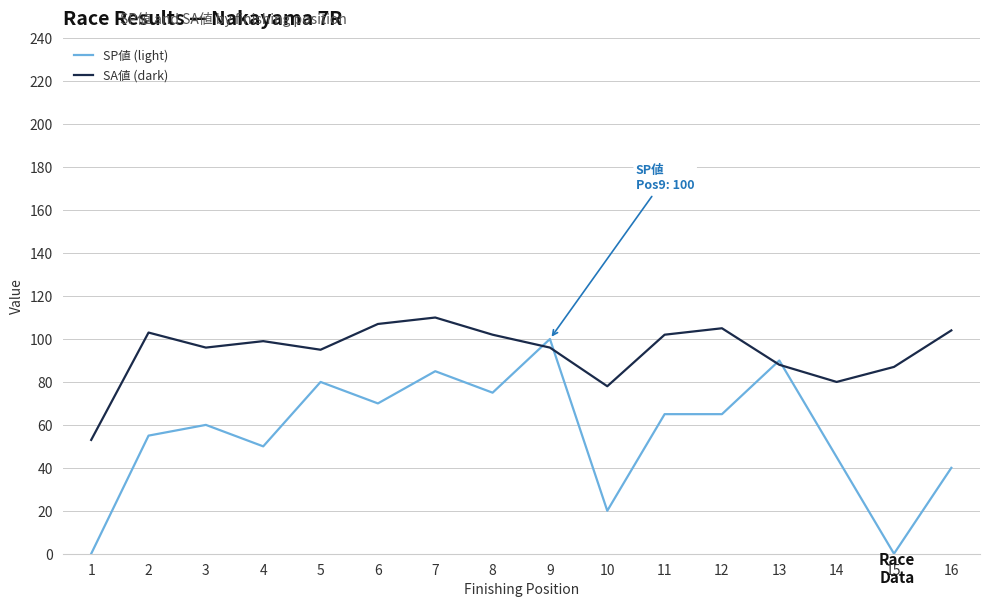

At 10, list the series in order from smallest to largest.

SP値 (light), SA値 (dark)